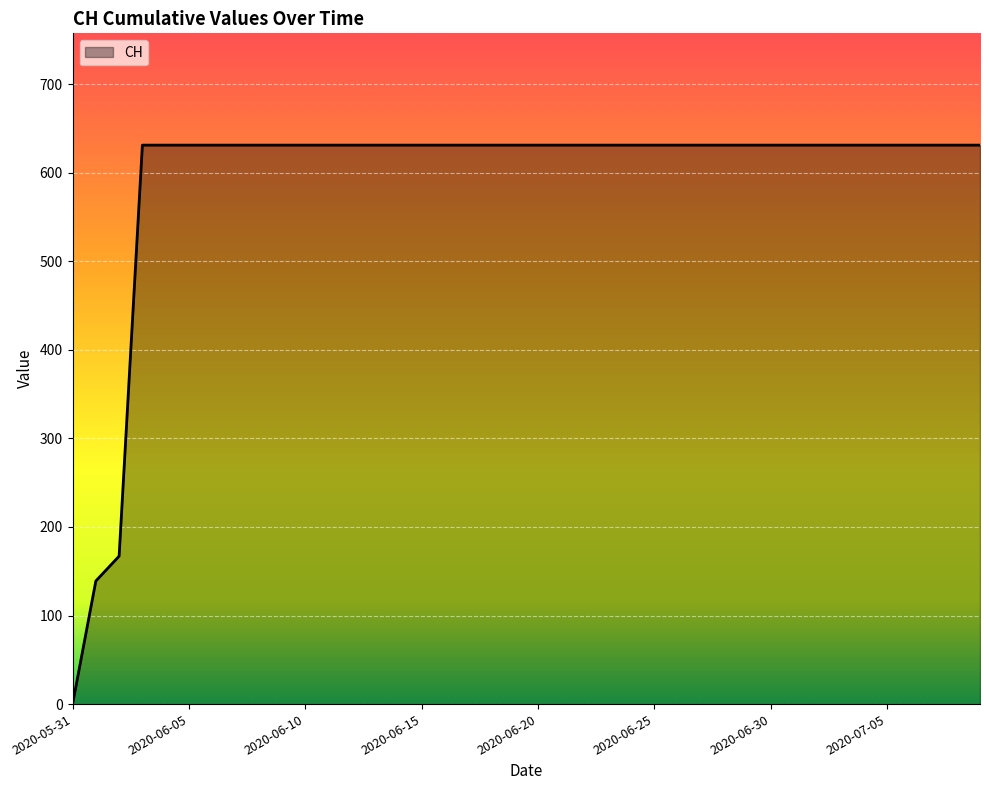

What is the maximum value shown in the chart?

631